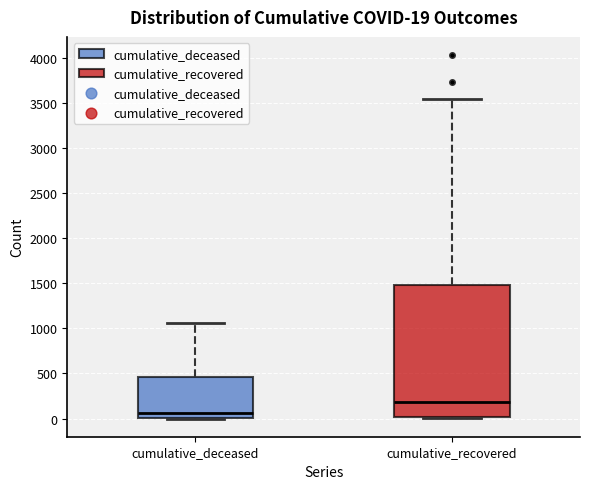

Which box's median line is the highest?

cumulative_recovered